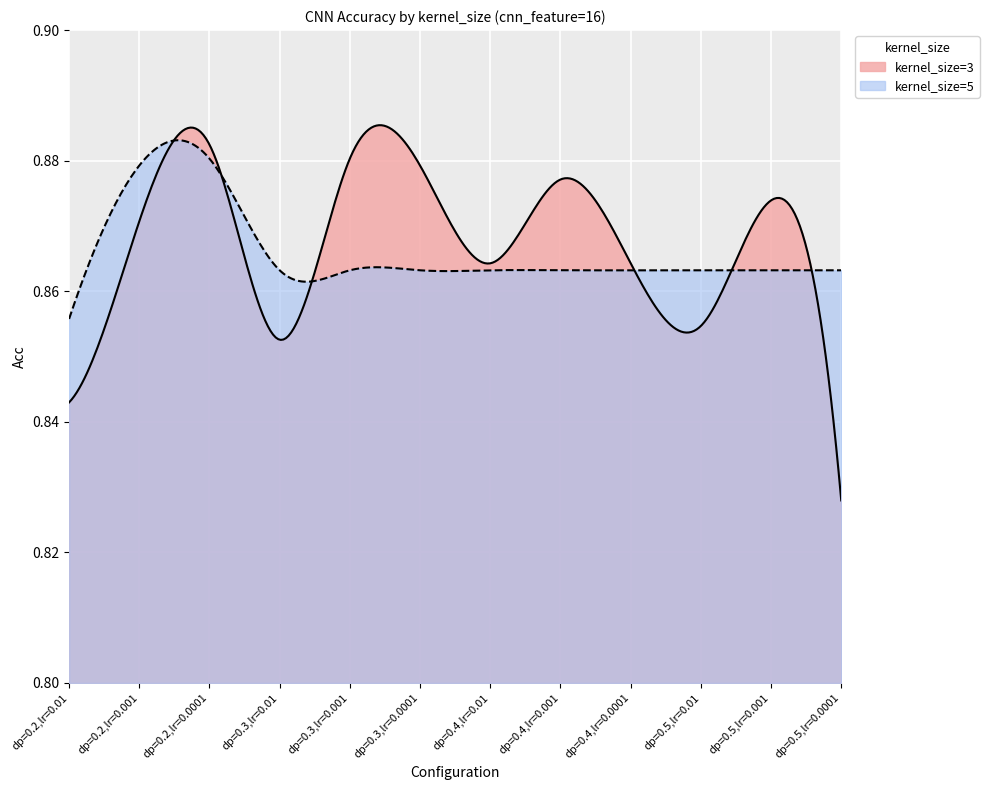

How many lines are shown in the chart?

2